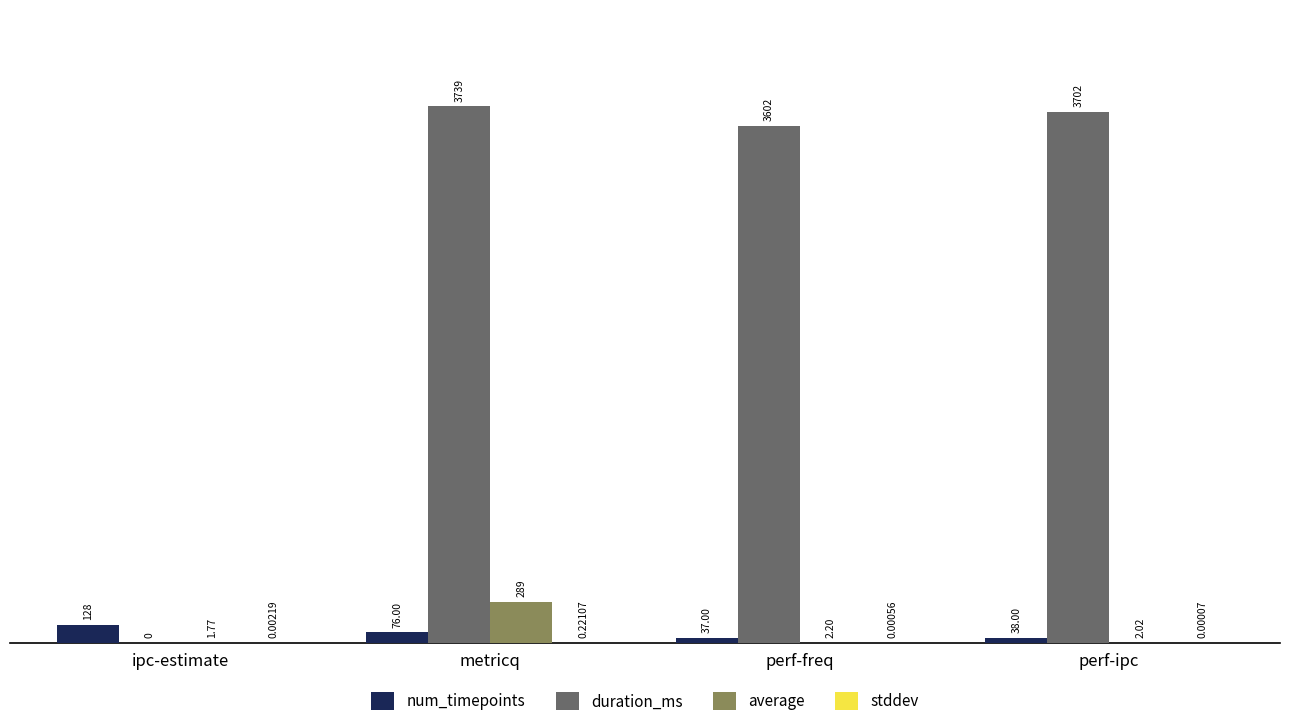

Which series has the largest total across all categories?

duration_ms